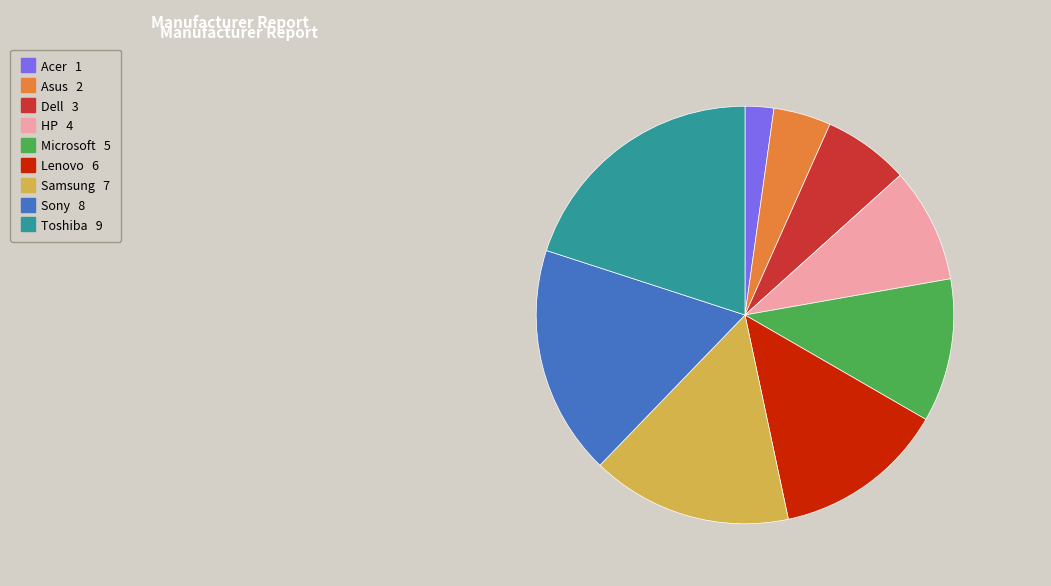

Between Sony and Samsung, which is larger?

Sony